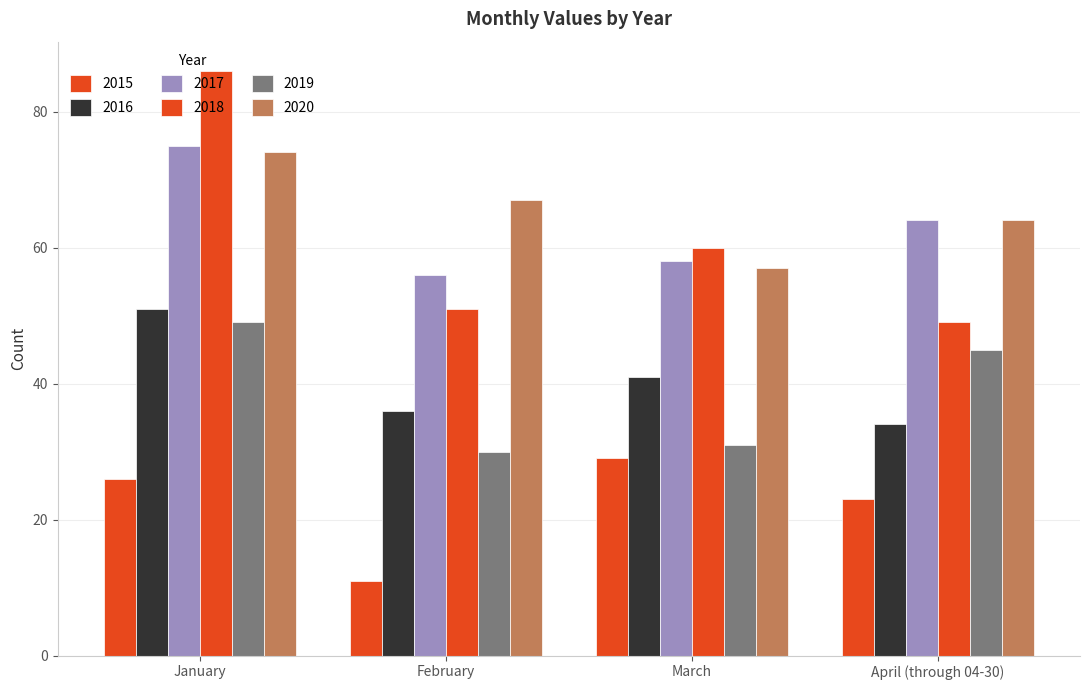

What is the average value of the 2019 series?

39